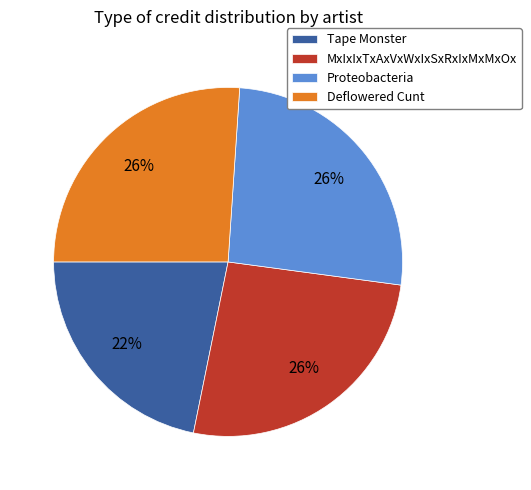

Is there any slice that represents more than half of the pie?

No